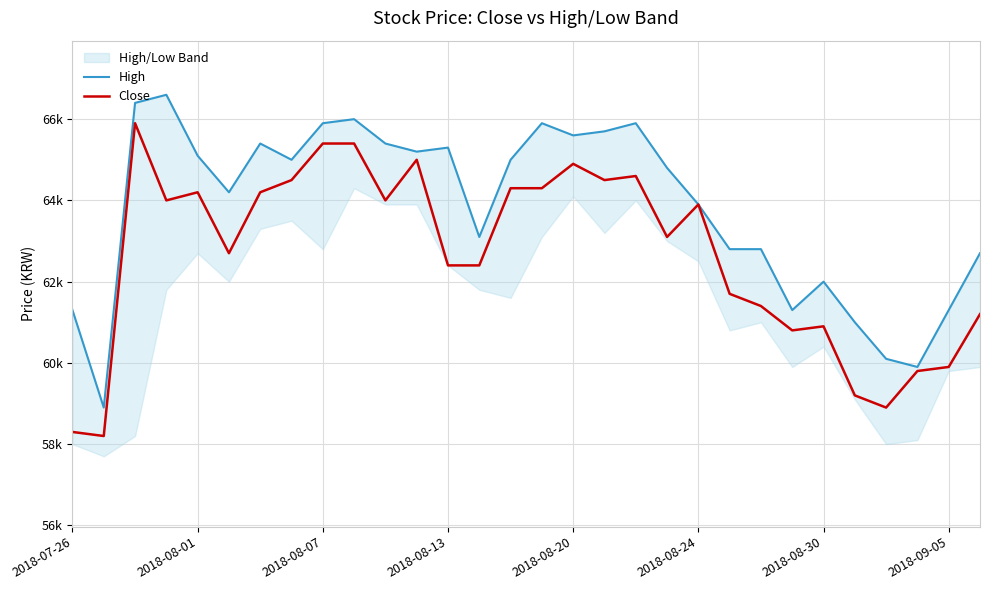

True or false: Close and High intersect in this chart.

False